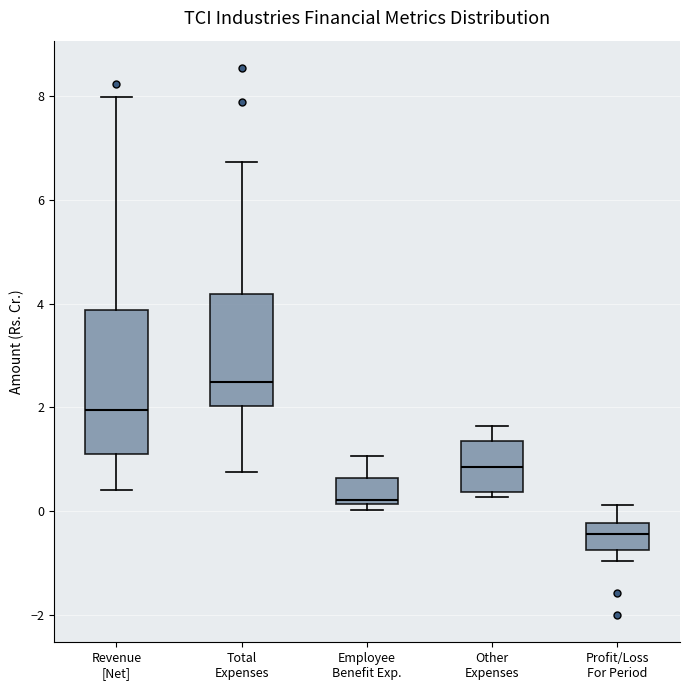

Comparing the boxes themselves (not the whiskers), which one is the tallest?

Revenue [Net]